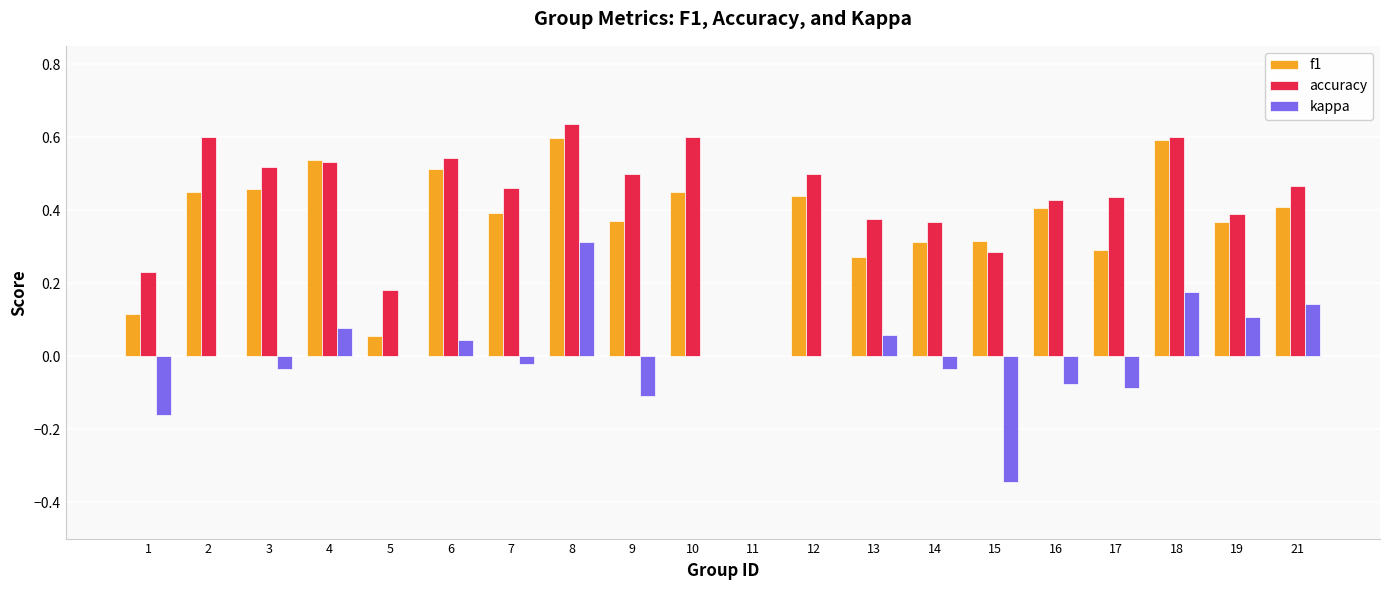

Between 2 and 13, which series saw the biggest shift?

accuracy